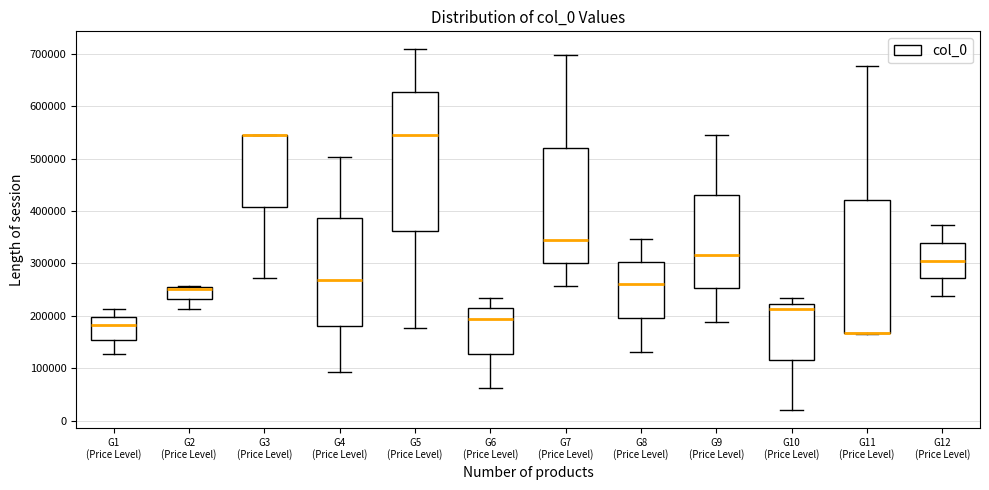

Reading left to right, transcribe this box plot: for each box, give where its median line is, the range the box spans, and where its two whiskers end, as read against the y-axis. The values are not printed on the chart, so give them approximately, as read against the axis.

G1 (Price Level): median 180000, box 150000 to 200000, whiskers 130000 to 210000
G2 (Price Level): median 250000 (drawn on the box's upper edge), box 230000 to 250000, whiskers 210000 to 260000
G3 (Price Level): median 540000 (drawn on the box's upper edge), box 410000 to 540000, whiskers 270000 to 540000
G4 (Price Level): median 270000, box 180000 to 390000, whiskers 90000 to 500000
G5 (Price Level): median 540000, box 360000 to 630000, whiskers 180000 to 710000
G6 (Price Level): median 190000, box 130000 to 210000, whiskers 60000 to 230000
G7 (Price Level): median 340000, box 300000 to 520000, whiskers 260000 to 700000
G8 (Price Level): median 260000, box 200000 to 300000, whiskers 130000 to 350000
G9 (Price Level): median 320000, box 250000 to 430000, whiskers 190000 to 540000
G10 (Price Level): median 210000, box 120000 to 220000, whiskers 20000 to 230000
G11 (Price Level): median 170000 (drawn on the box's lower edge), box 170000 to 420000, whiskers 170000 to 680000
G12 (Price Level): median 310000, box 270000 to 340000, whiskers 240000 to 370000